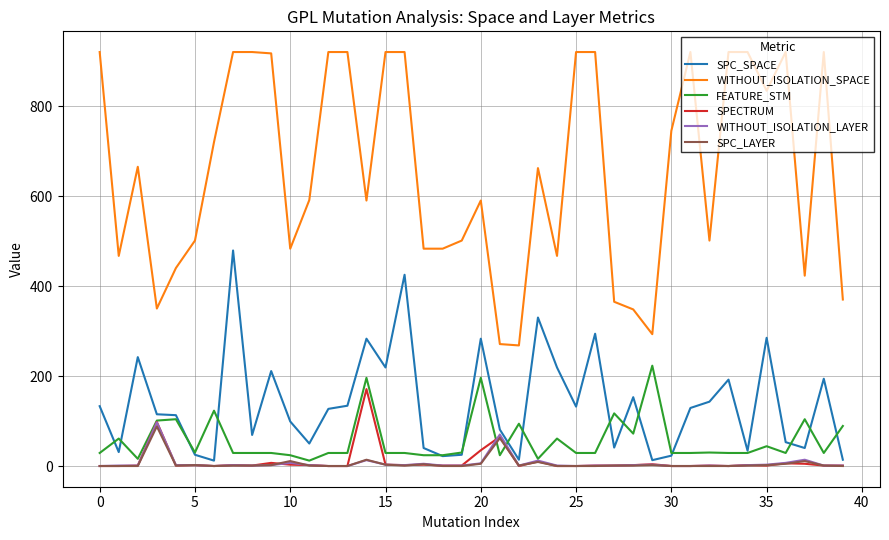

True or false: WITHOUT_ISOLATION_SPACE and WITHOUT_ISOLATION_LAYER cross at least once.

False